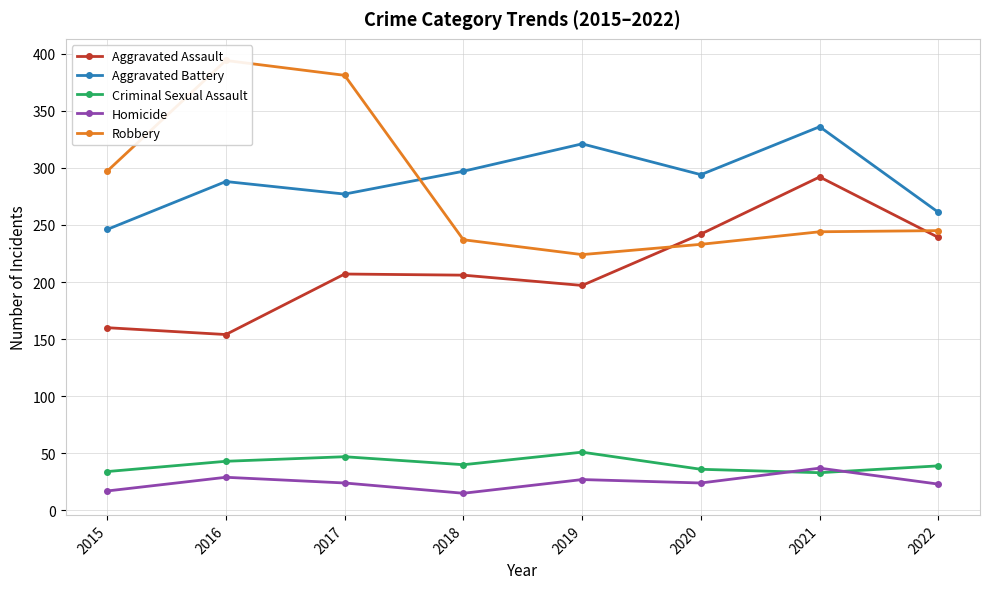

What is the difference between the Robbery values at 2017 and 2019?

157